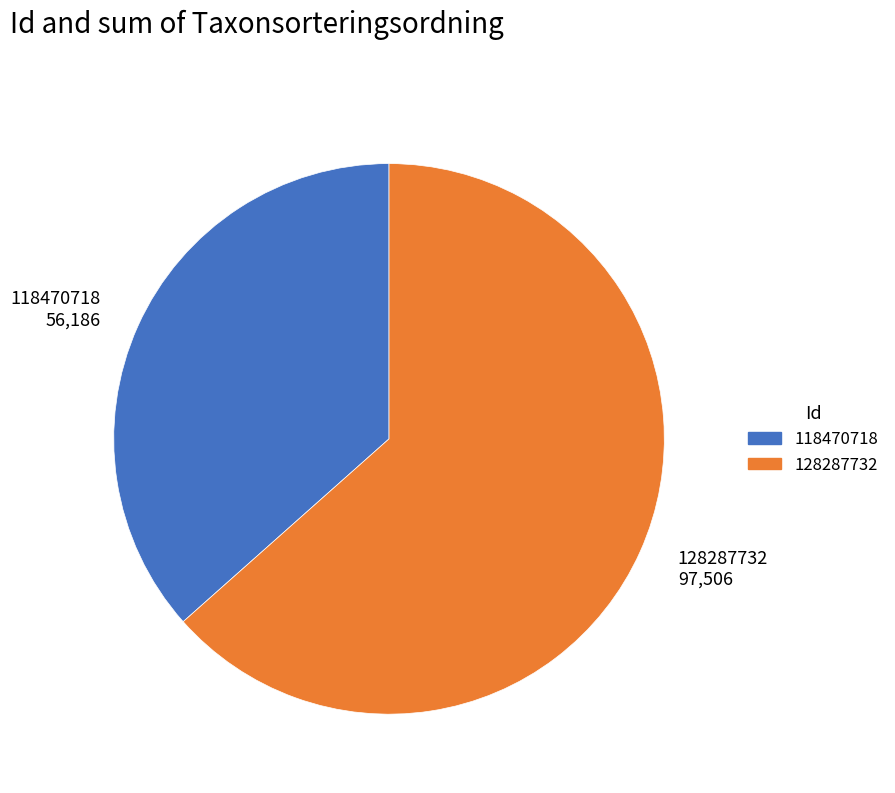

Does 128287732 97,506 represent more than half of the total?

Yes